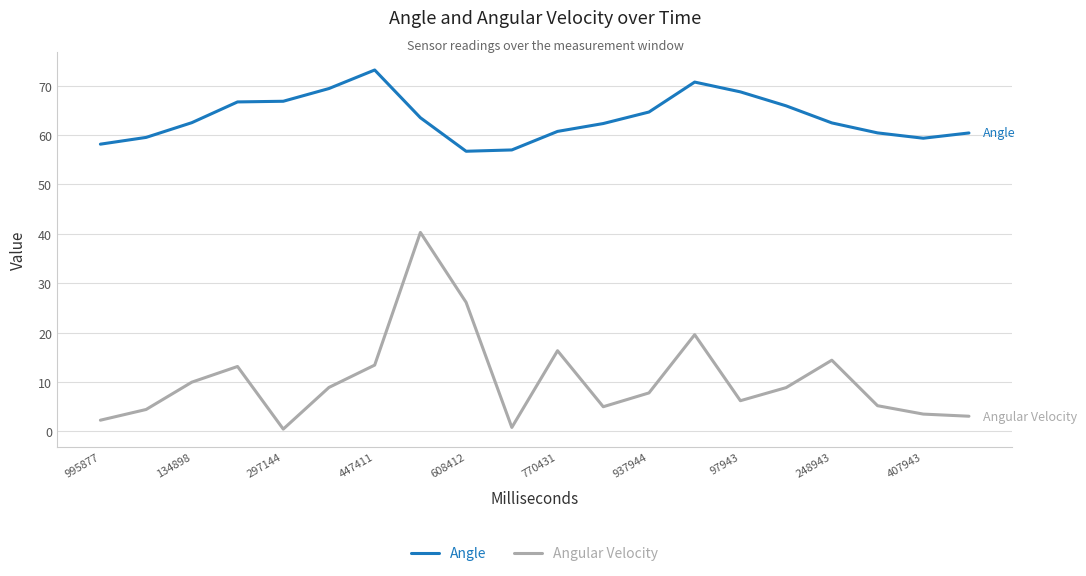

In Angle, how many points are lower than both neighbors (excluding endpoints)?

2